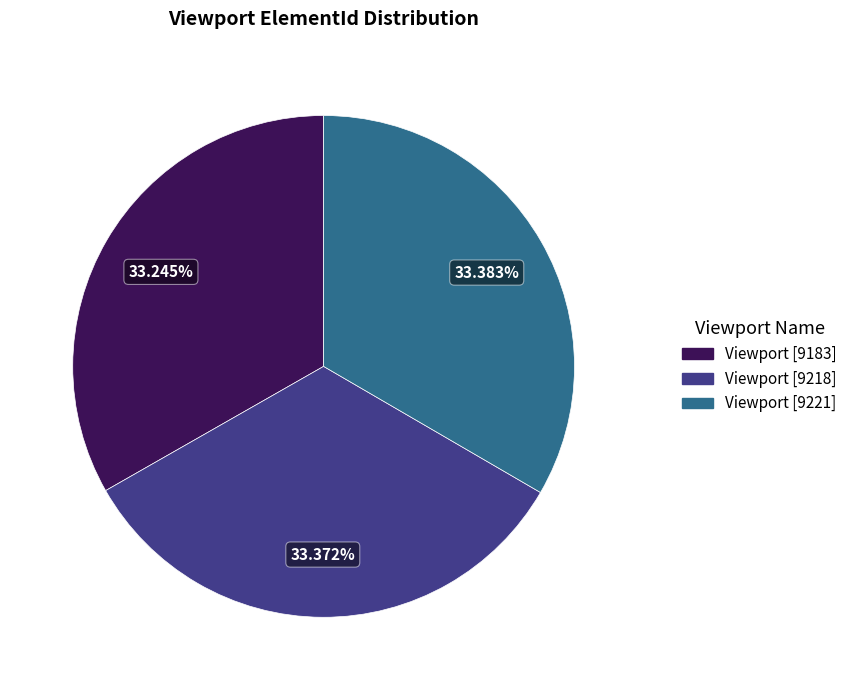

The Viewport [9221] slice represents 33% of the pie. True or false?

True